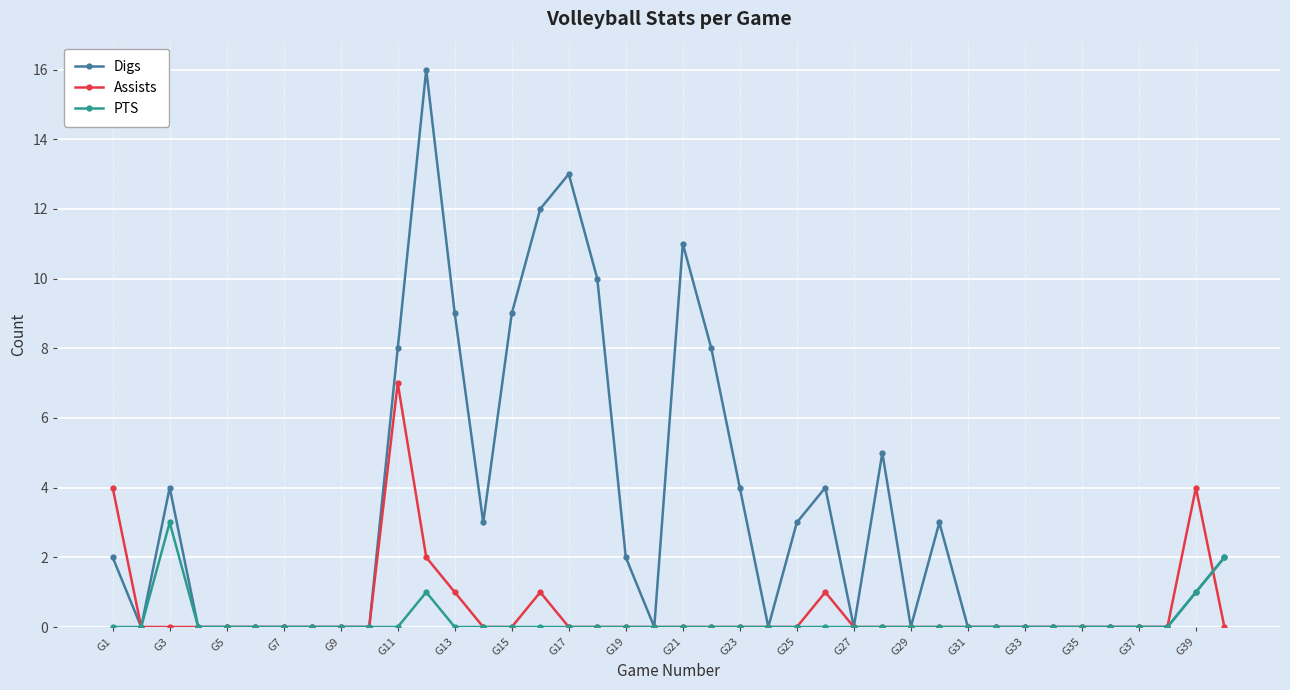

What is the greatest value displayed?

16